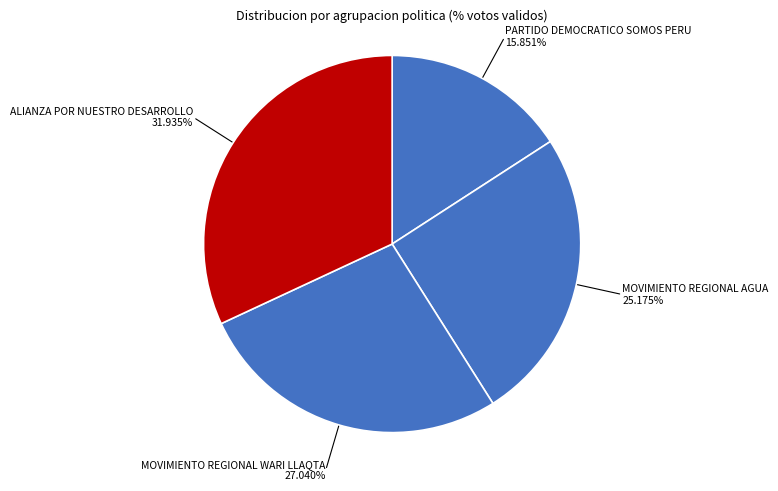

How many slices are in this pie chart?

4